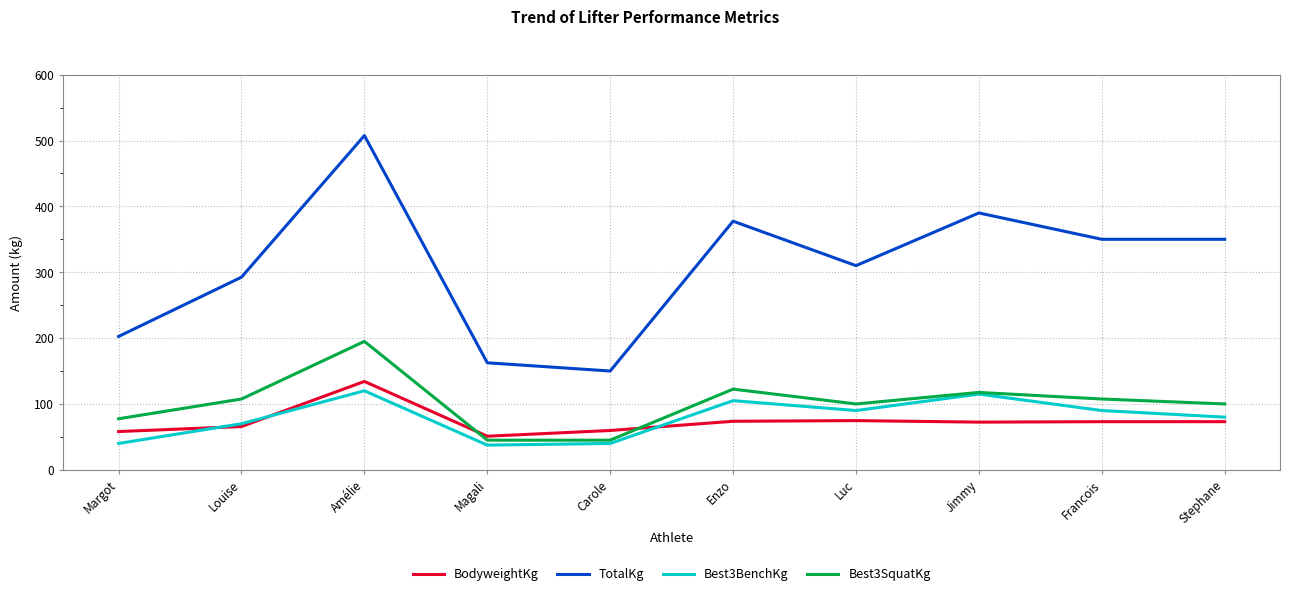

How many lines are shown in the chart?

4